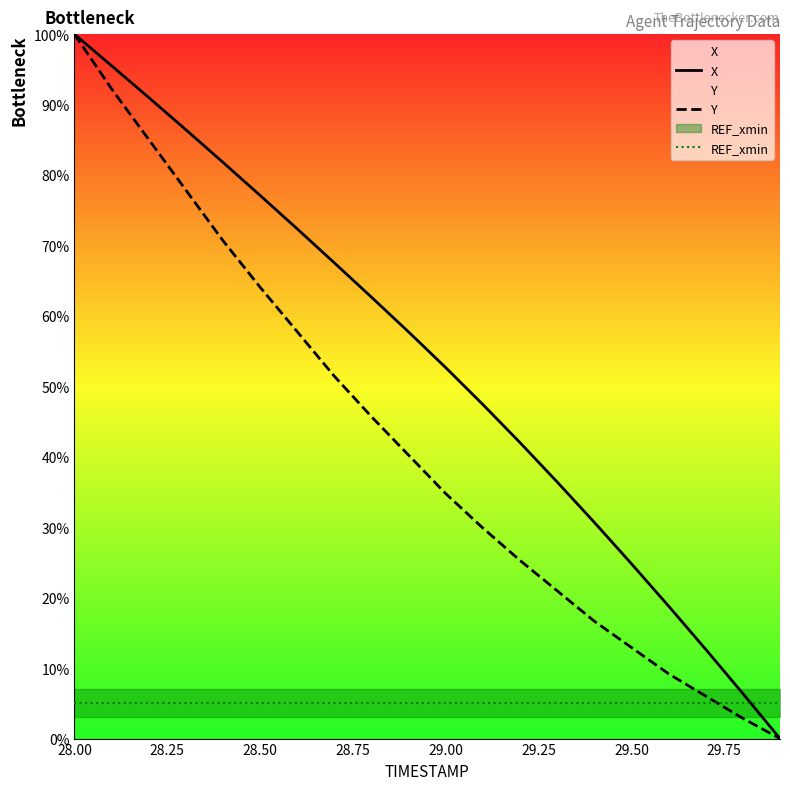

How many distinct data groups are displayed?

3